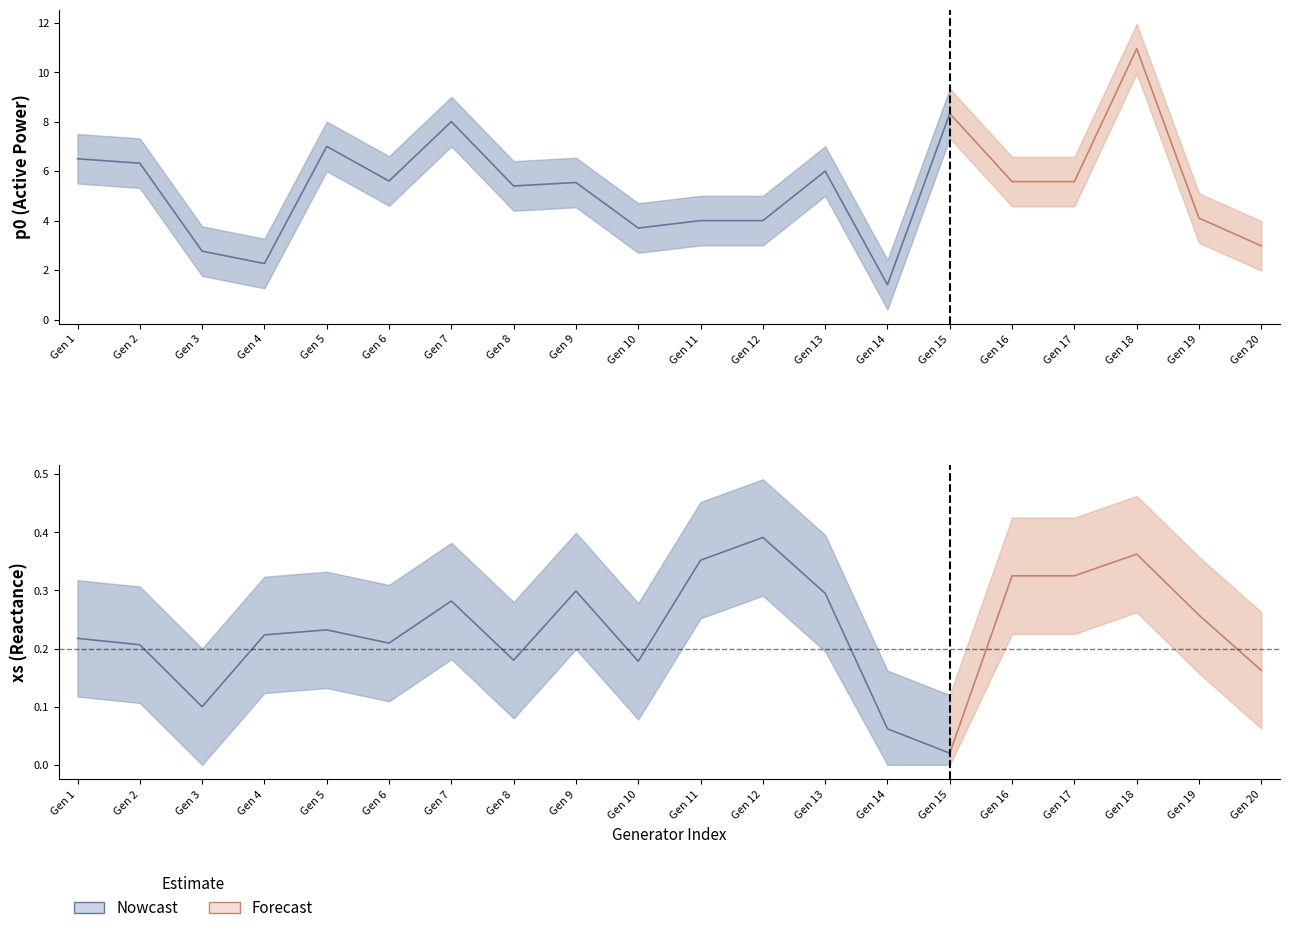

True or false: p0 has more than 1 interior local peaks.

True